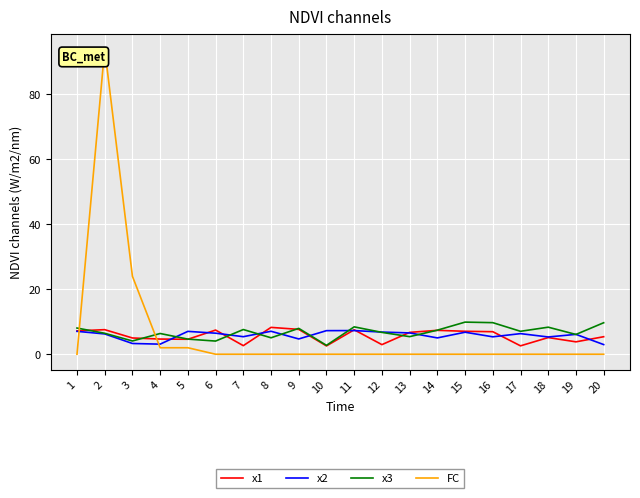

What is the maximum value shown in the chart?

94.0